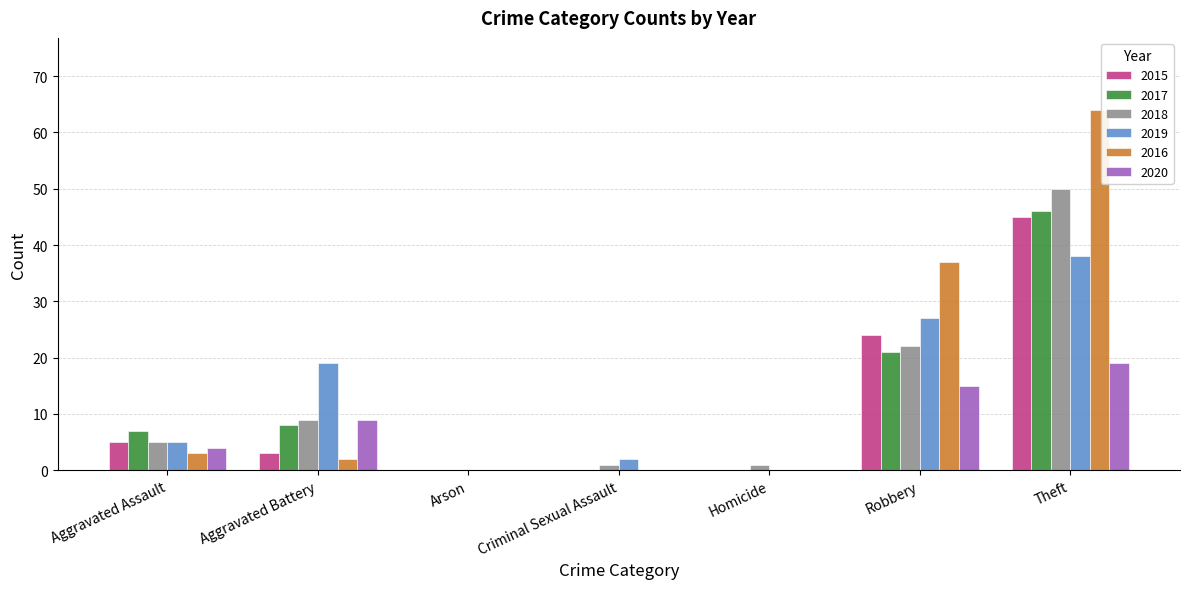

What is the total value across all series at Criminal Sexual Assault?

3